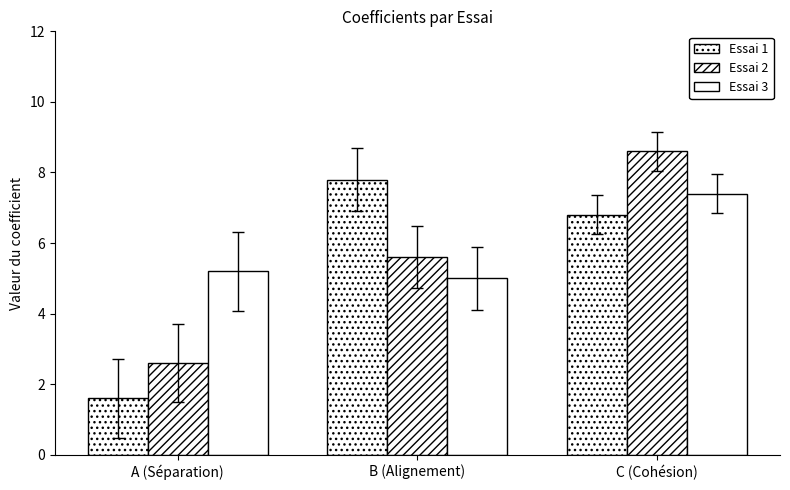

Reading right to left, what are all the values shown in this chart?

Essai 1: 6.8	7.8	1.6
Essai 2: 8.6	5.6	2.6
Essai 3: 7.4	5.0	5.2